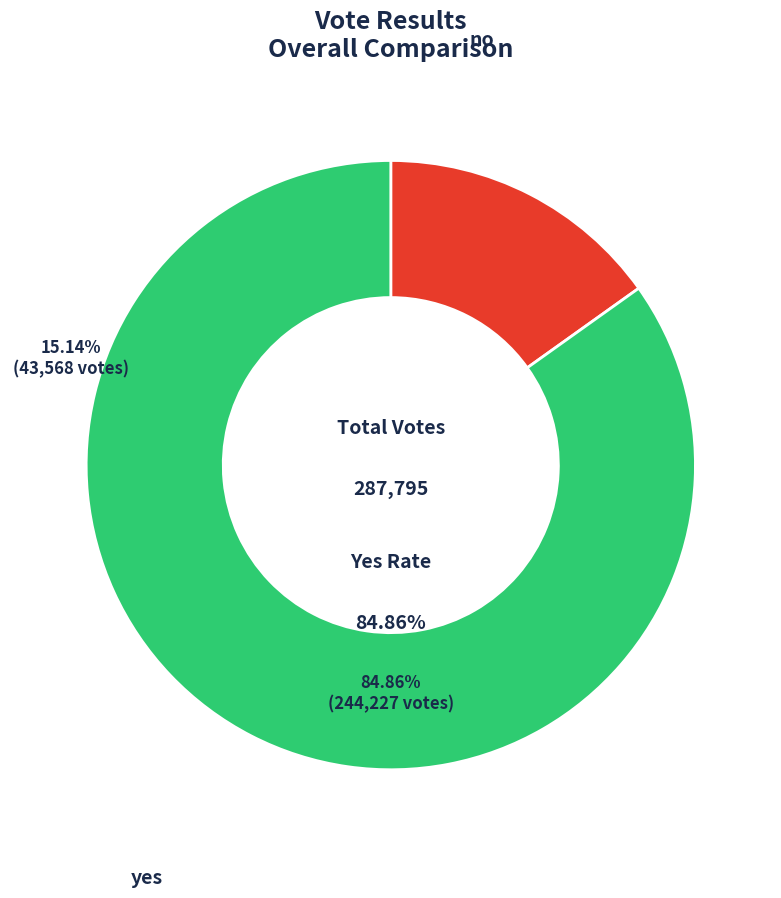

Is there a majority slice in this chart?

Yes